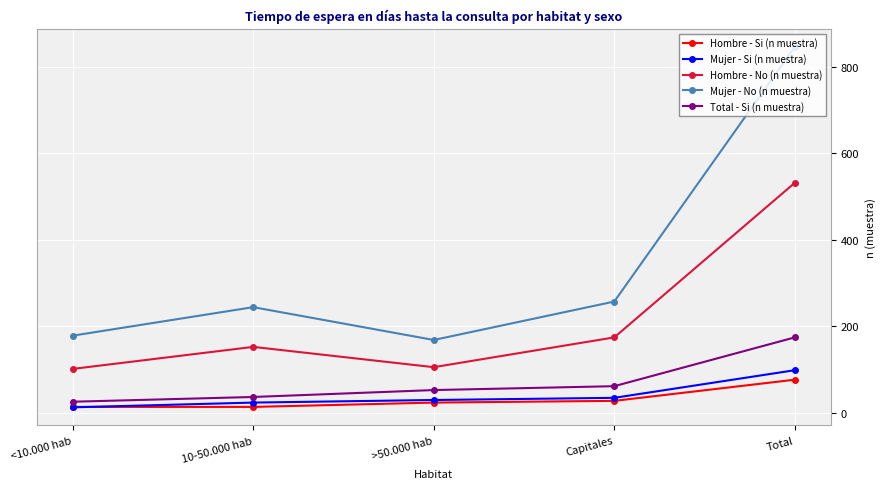

True or false: Hombre - Si (n muestra) and Mujer - No (n muestra) cross at least once.

False